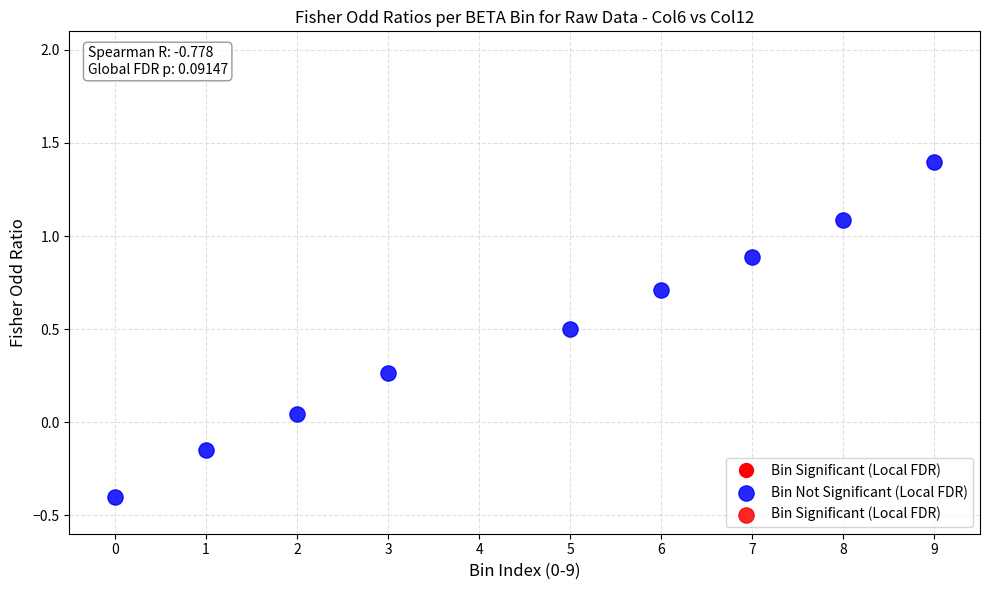

What is the average X value?

4.6